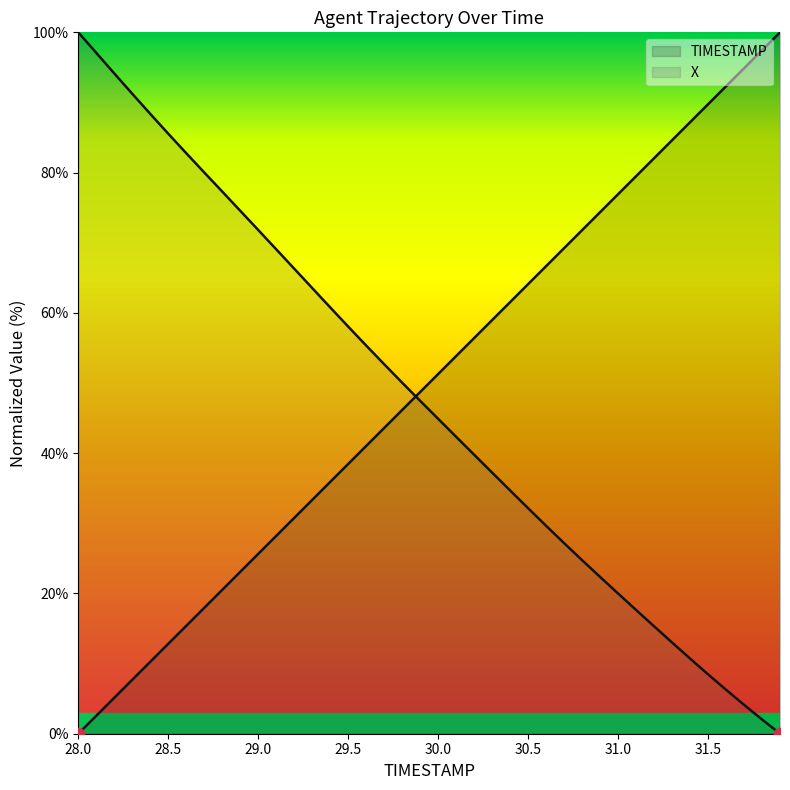

At which category is the sum across all series the highest?

28.0